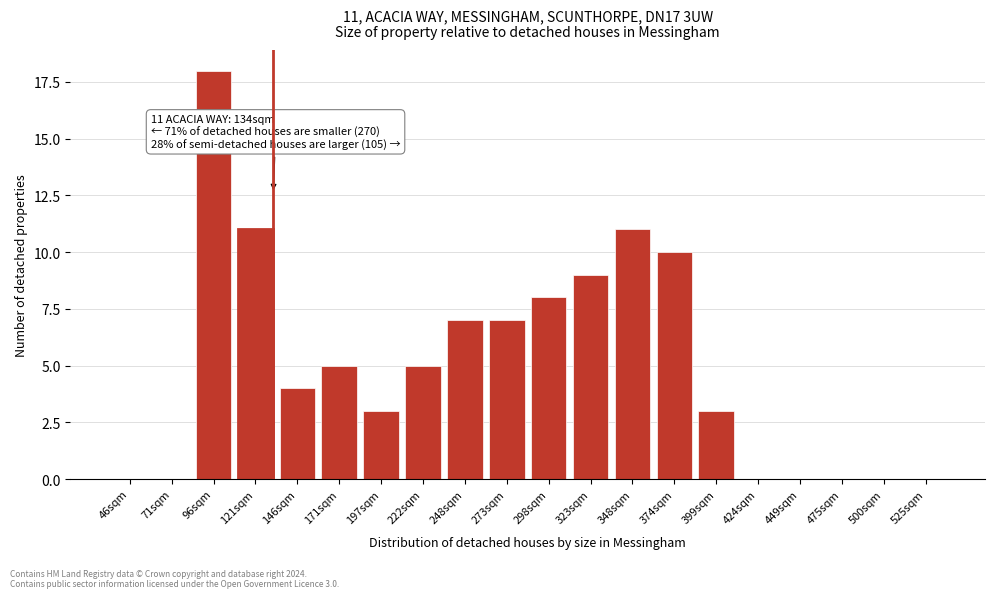

Reading right to left, list all the values displayed in this chart.

525sqm=0	500sqm=0	475sqm=0	449sqm=0	424sqm=0	399sqm=3	374sqm=10	348sqm=11	323sqm=9	298sqm=8	273sqm=7	248sqm=7	222sqm=5	197sqm=3	171sqm=5	146sqm=4	121sqm=11	96sqm=18	71sqm=0	46sqm=0